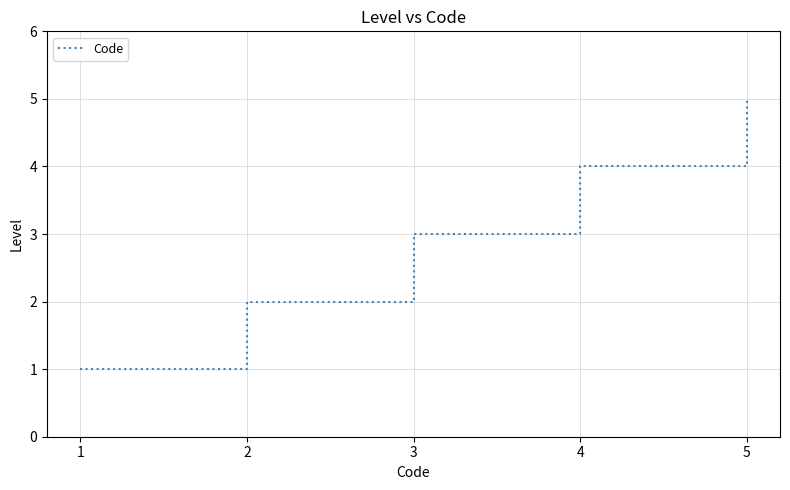

True or false: there are more than 2 points higher than both neighbors.

False